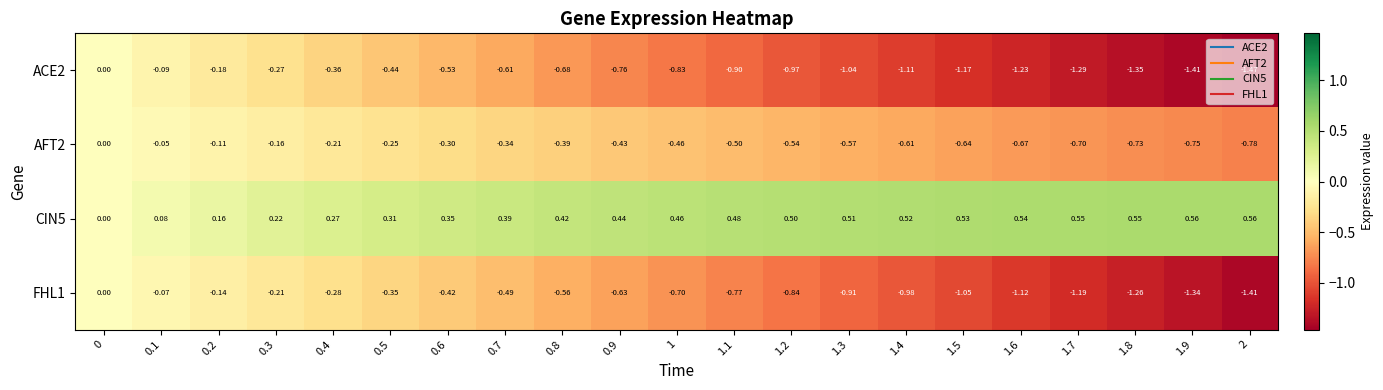

How many values in the ACE2 series are below 0?

20